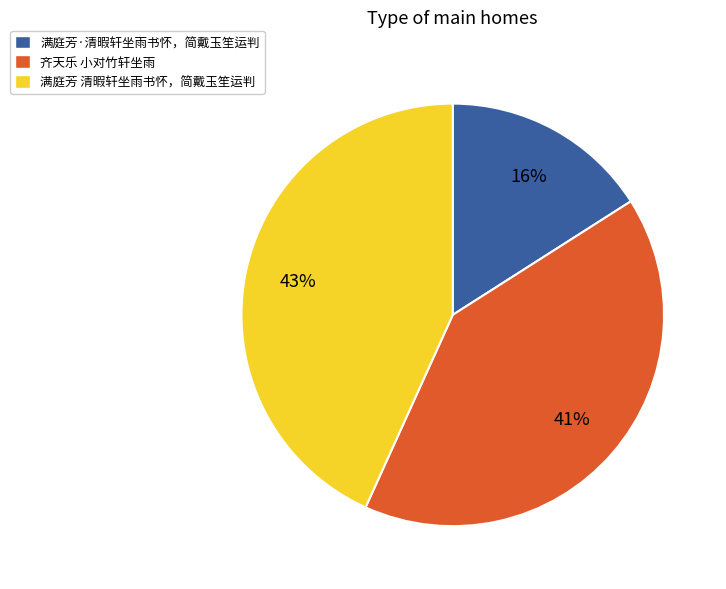

Is 满庭芳·清暇轩坐雨书怀，简戴玉笙运判 the majority of the pie?

No